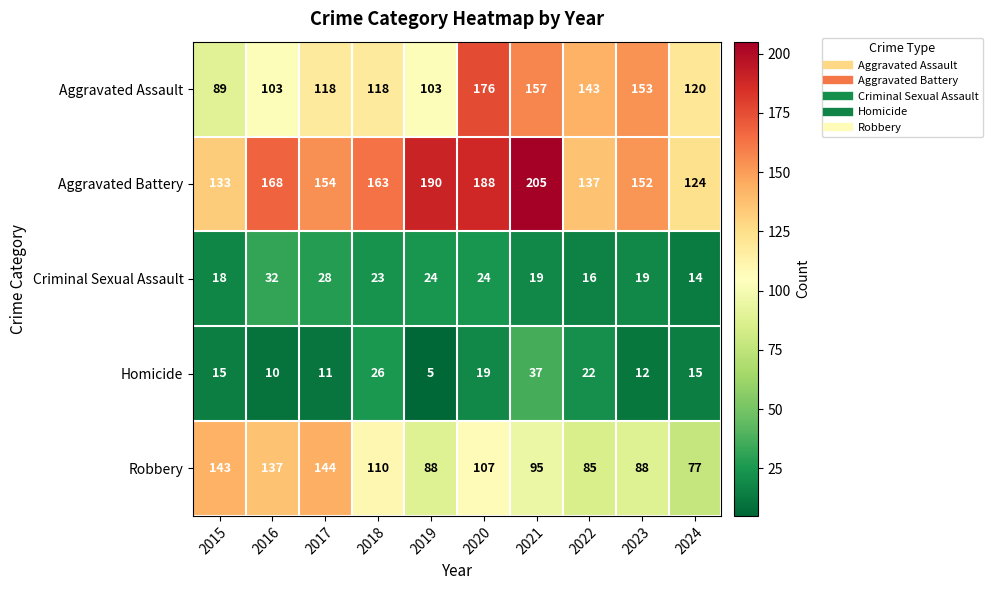

Which series has the widest spread of values?

Aggravated Assault